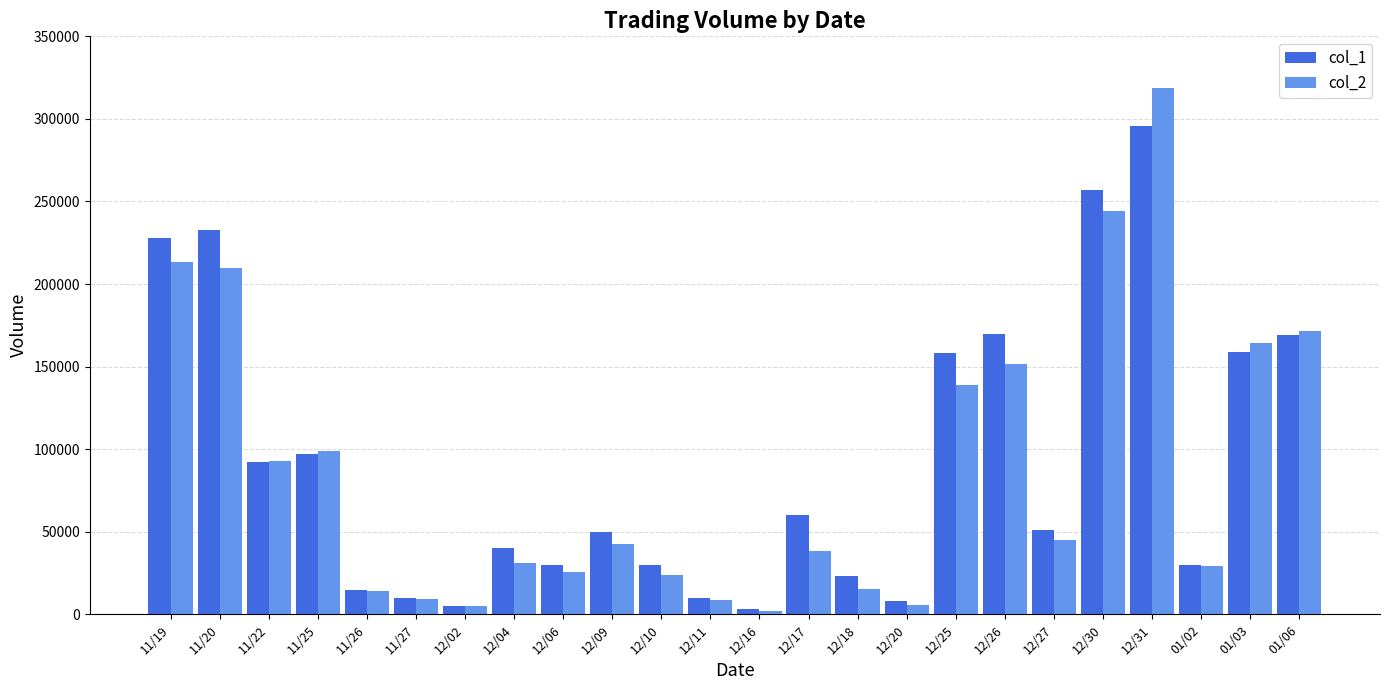

What is the label of the 22nd bar from the right?

11/22